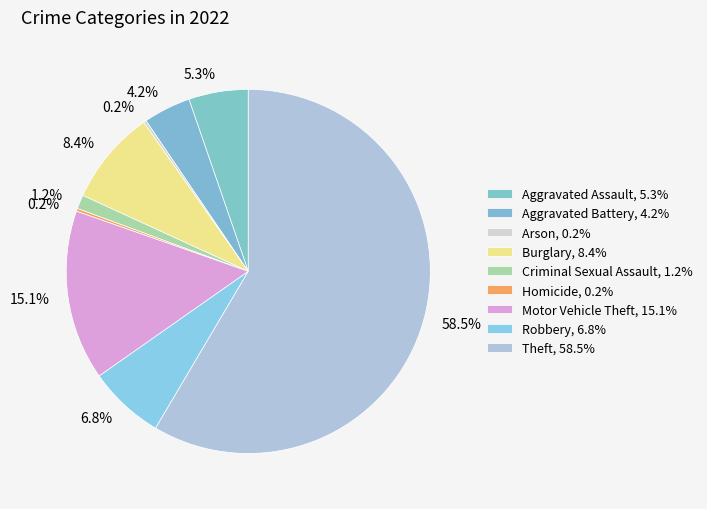

Which category has the smallest portion of the pie?

Arson